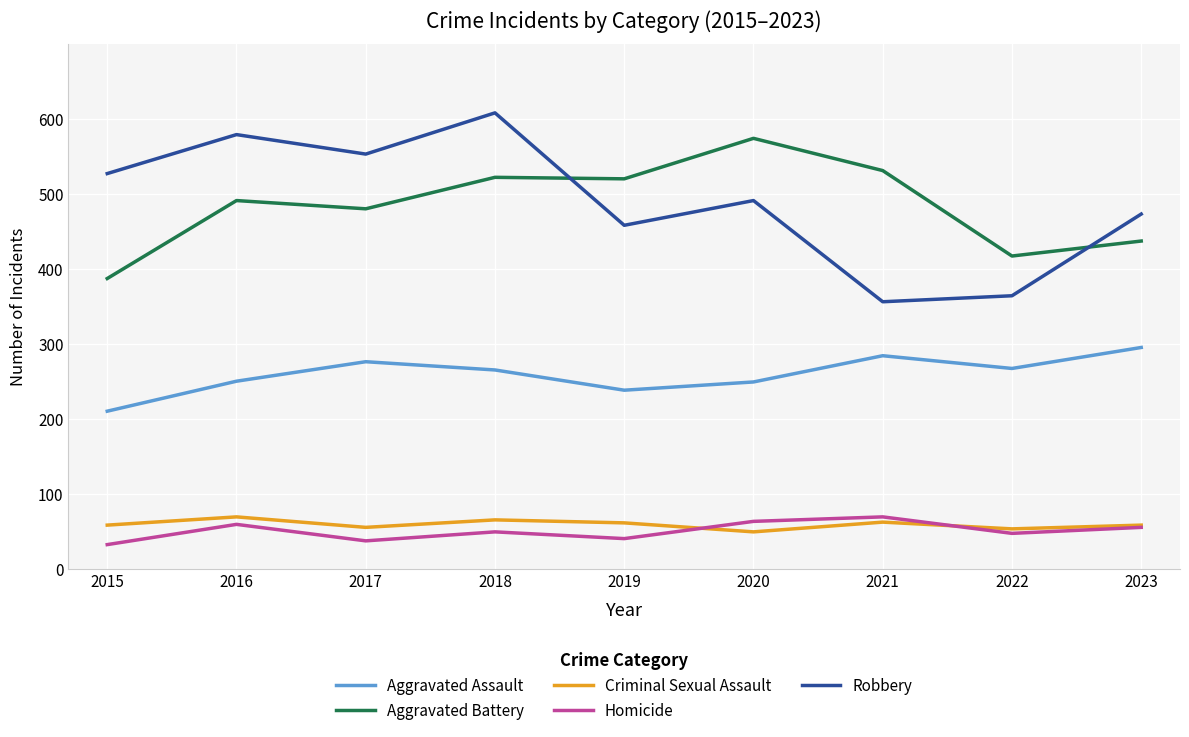

Is it true that Aggravated Assault equals 249 at 2020?

True